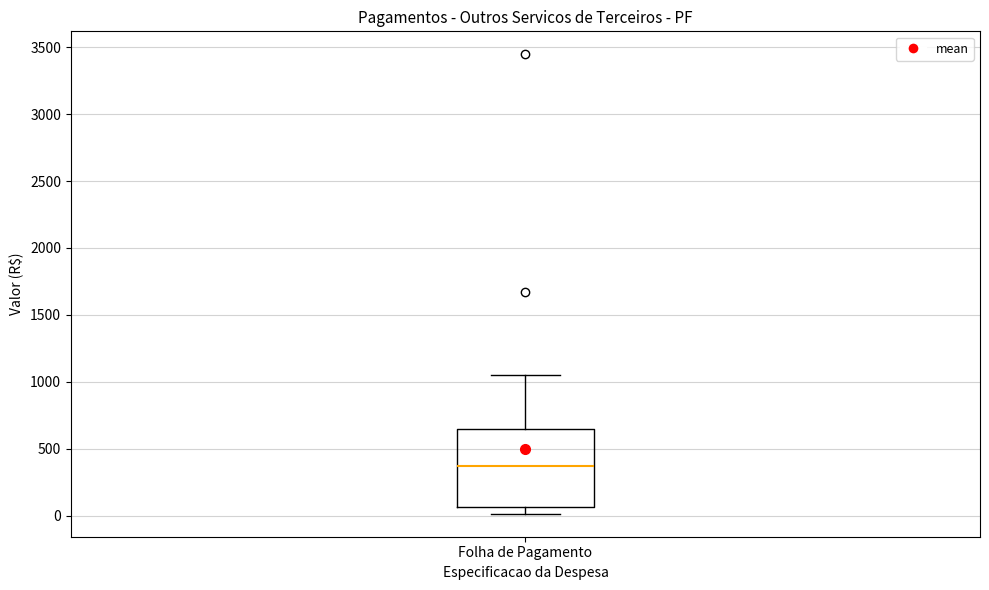

Where is the upper edge of the box for Folha de Pagamento on the y-axis? The values are not printed on the chart, so give them approximately, as read against the axis.

650